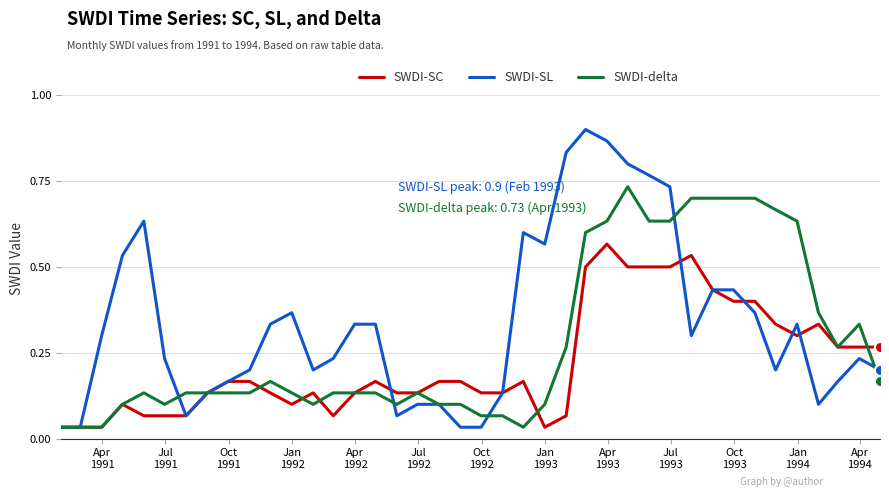

True or false: SWDI-SC and SWDI-delta cross at least once.

True